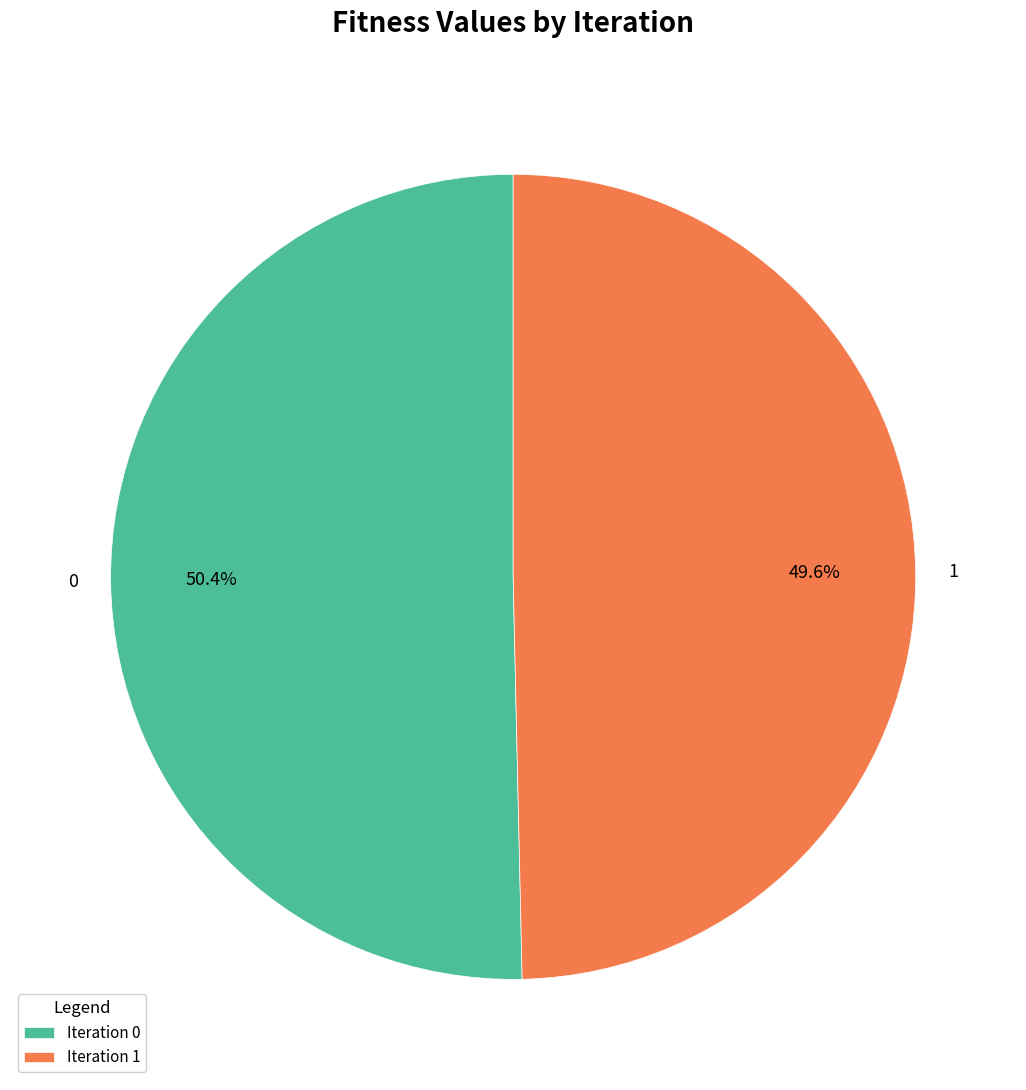

Does any single category account for the majority?

Yes